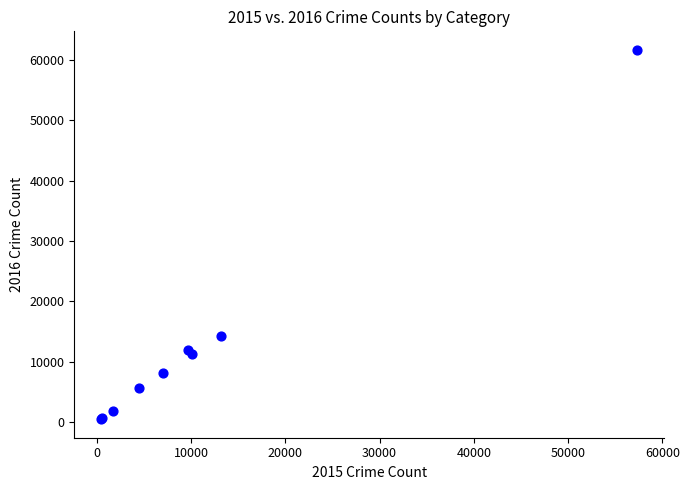

What Y value in the scatter plot is closest to 31066?

14289